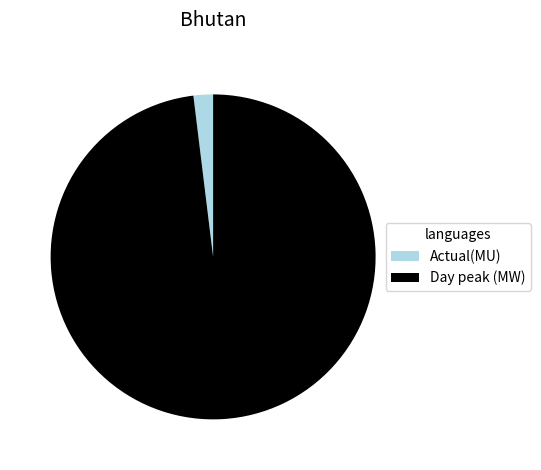

True or false: Day peak (MW) accounts for 98% of the total.

True